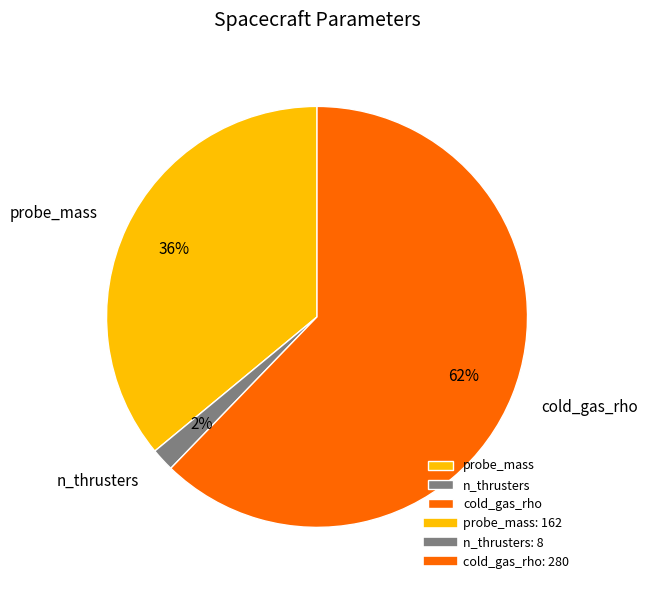

Count the number of slices in the pie.

3